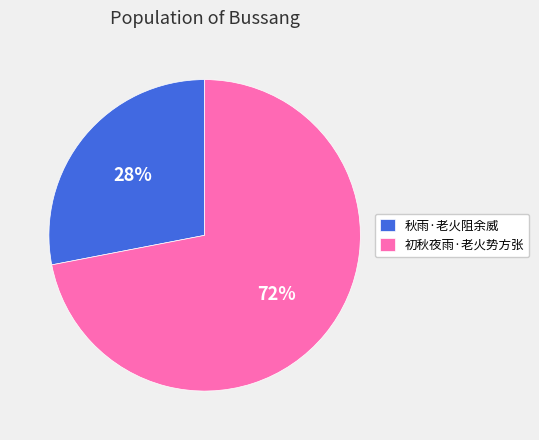

Does 初秋夜雨·老火势方张 account for over 50% of the chart?

Yes